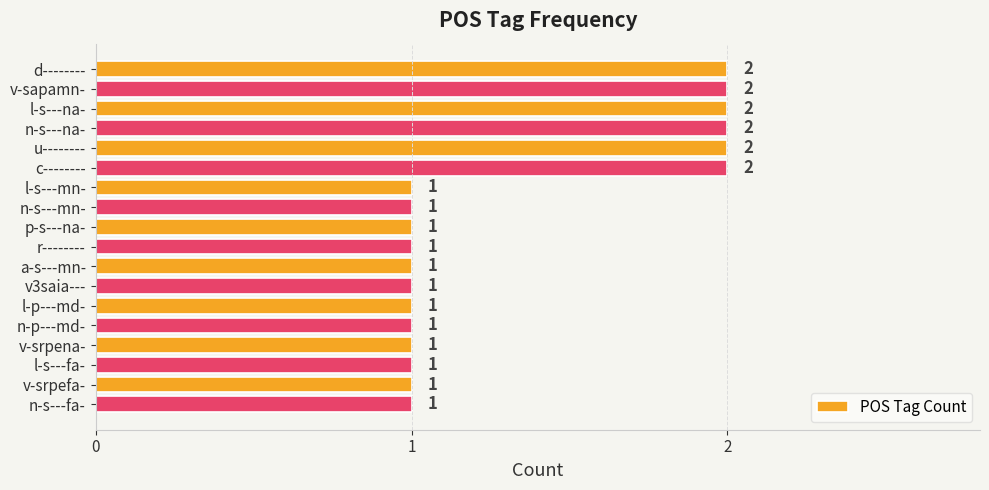

What is the difference between the maximum and minimum values?

1